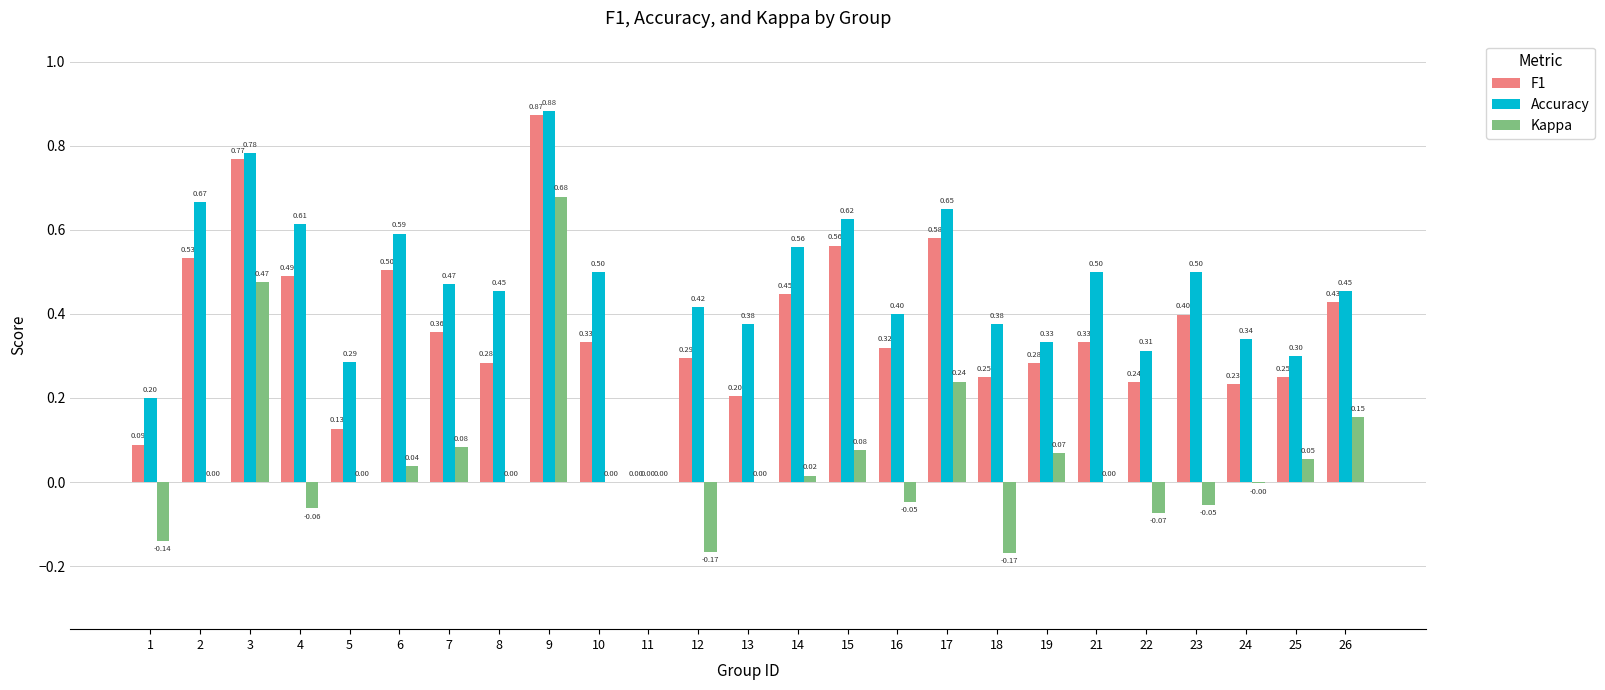

How many distinct data groups are displayed?

3